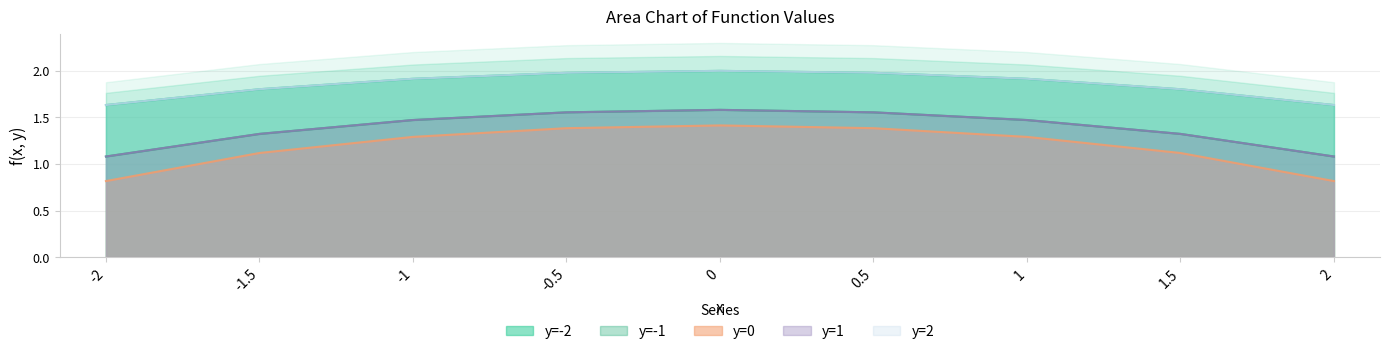

True or false: y=2 and y=-2 cross at least once.

False